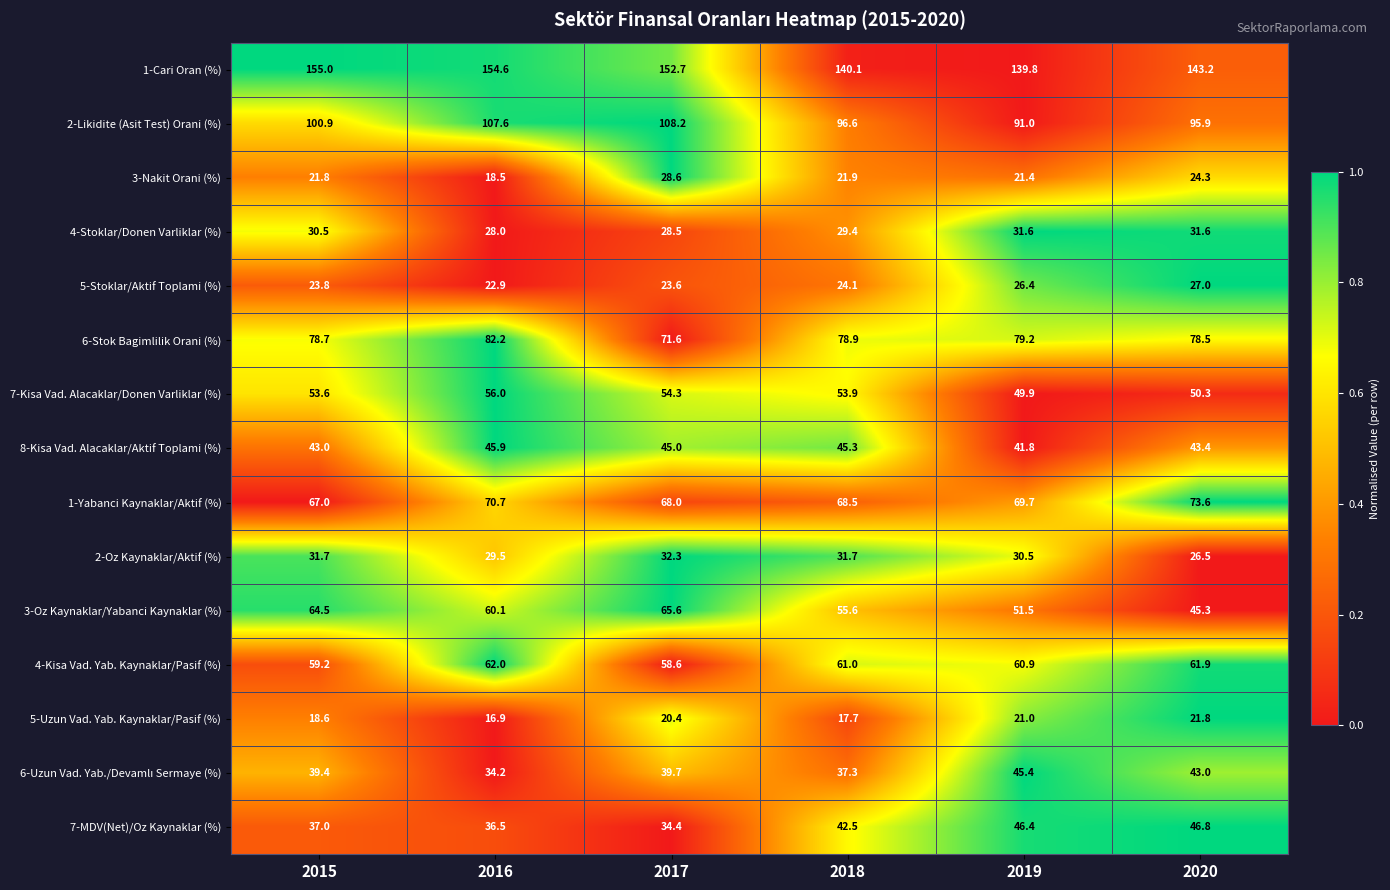

What value does the 4-Stoklar/Donen Varliklar (%) series have at 2016?

28.0